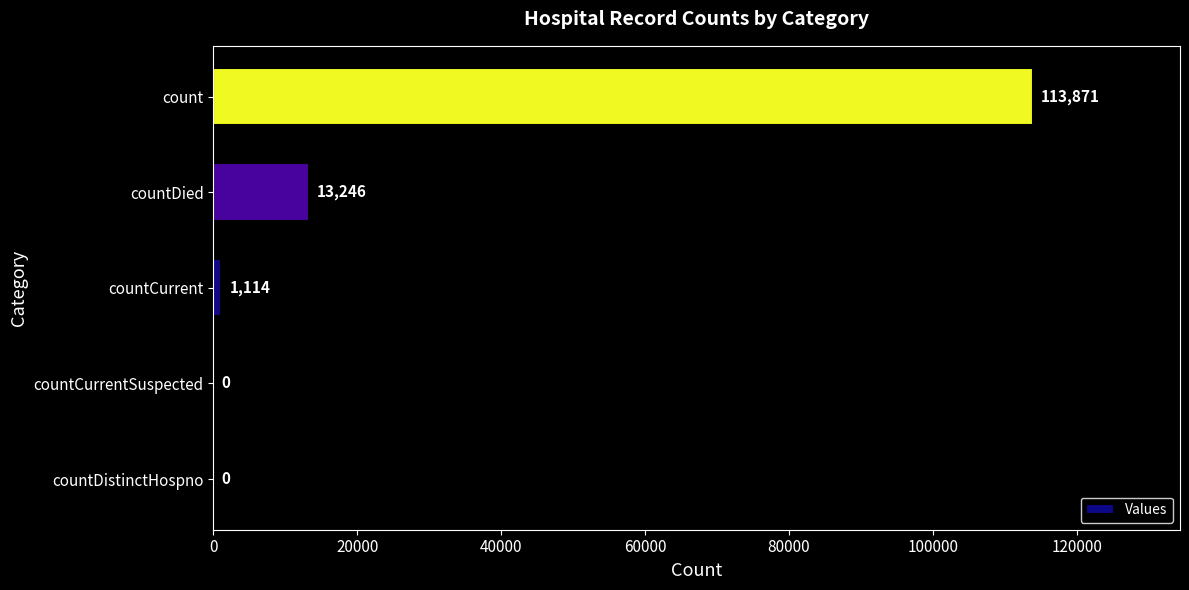

Reading bottom to top, list all the values displayed in this chart.

countDistinctHospno=0	countCurrentSuspected=0	countCurrent=1114	countDied=13246	count=113871